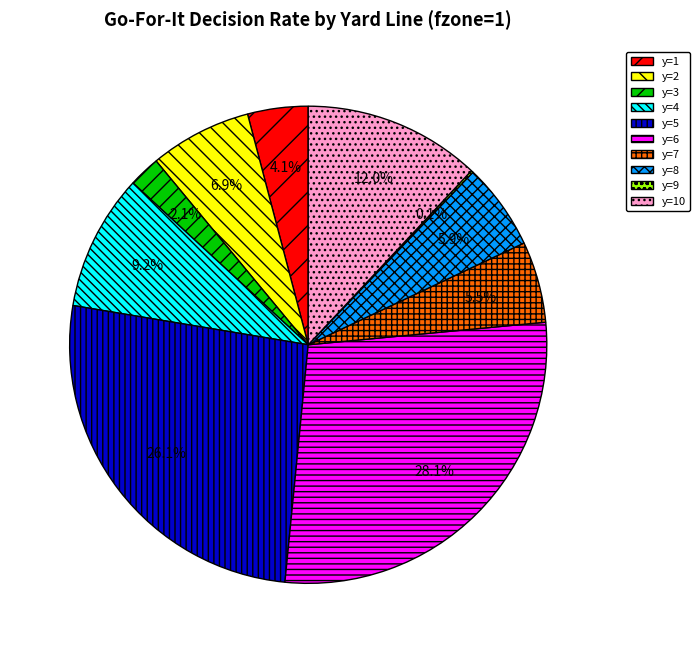

What percentage is the y=1 slice, to the nearest percent?

4%